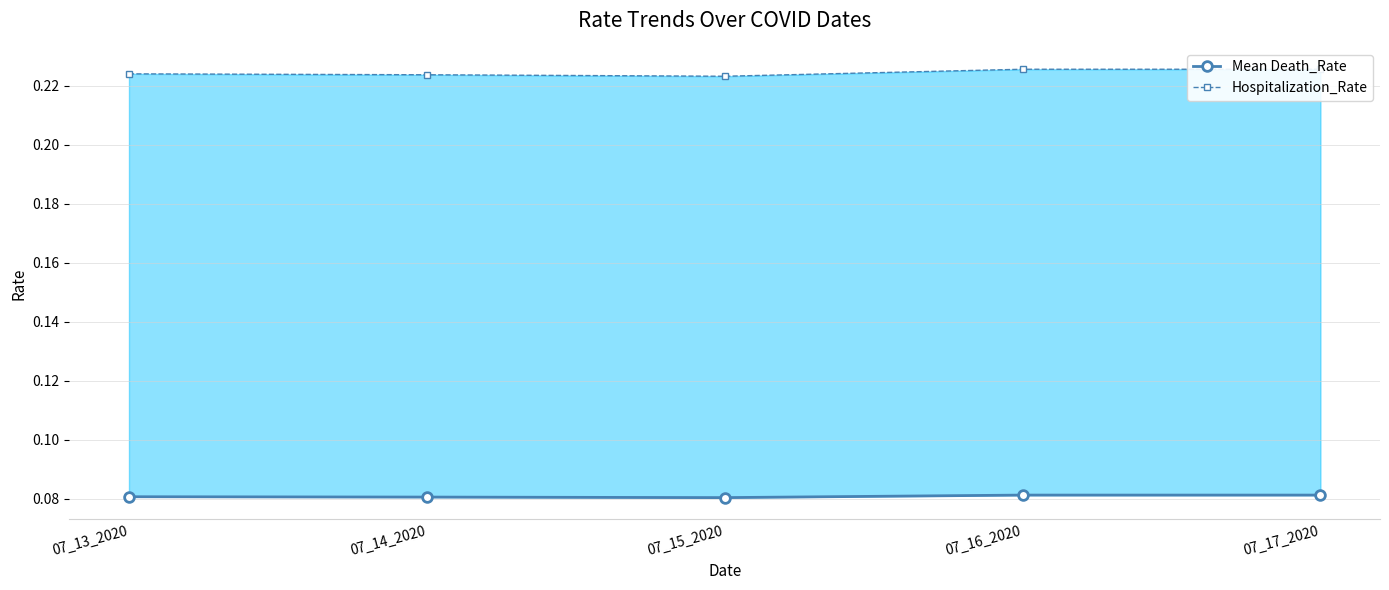

What is the lowest value of the Hospitalization_Rate series?

0.2